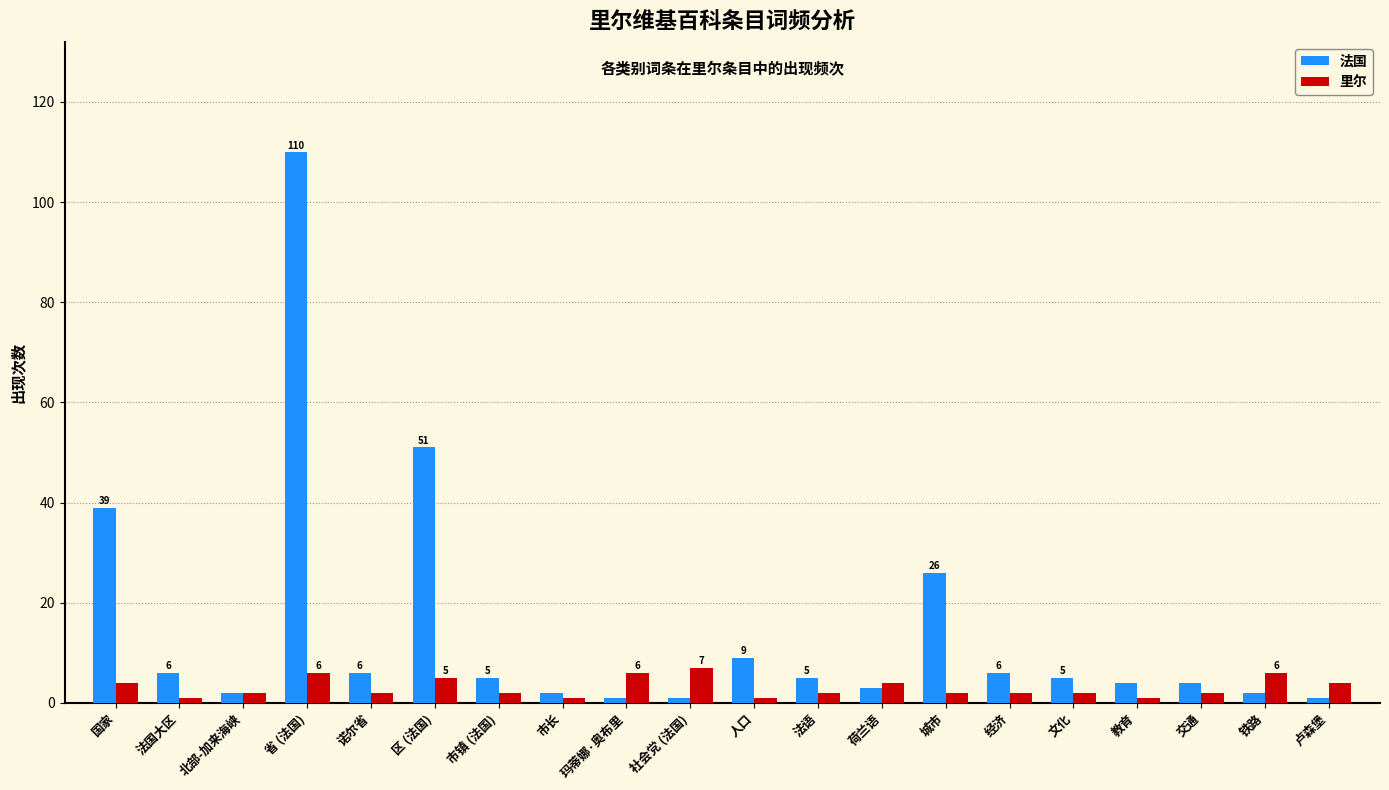

List the series in order of their overall mean, highest first.

法国, 里尔